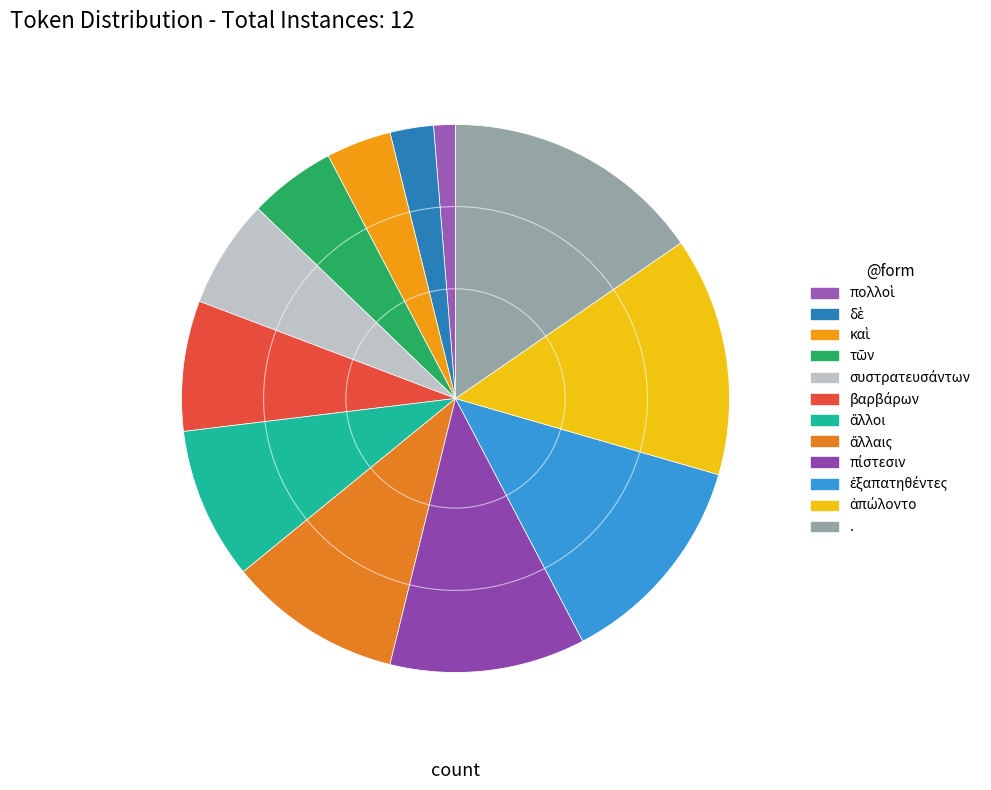

To the nearest percent, what is the difference between the πίστεσιν and . slice percentages?

4%